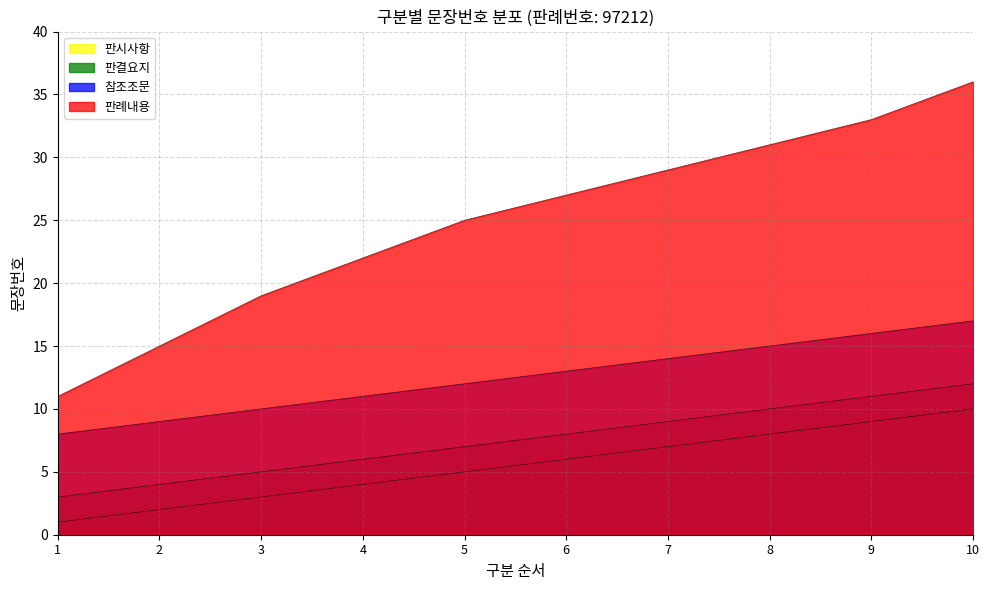

What is the minimum value shown in the chart?

1